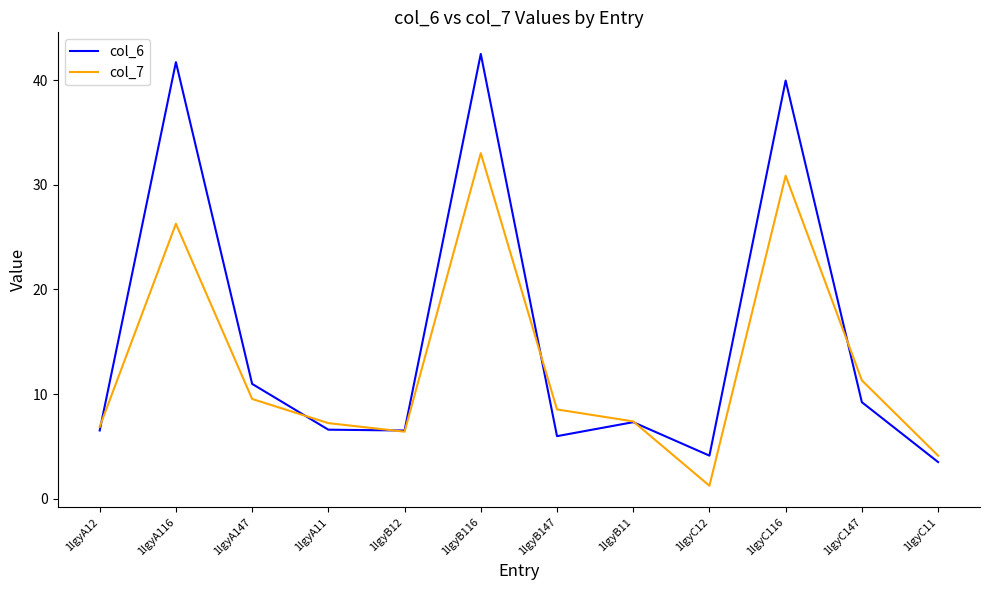

At which category does col_6 reach its first local peak?

1lgyA116